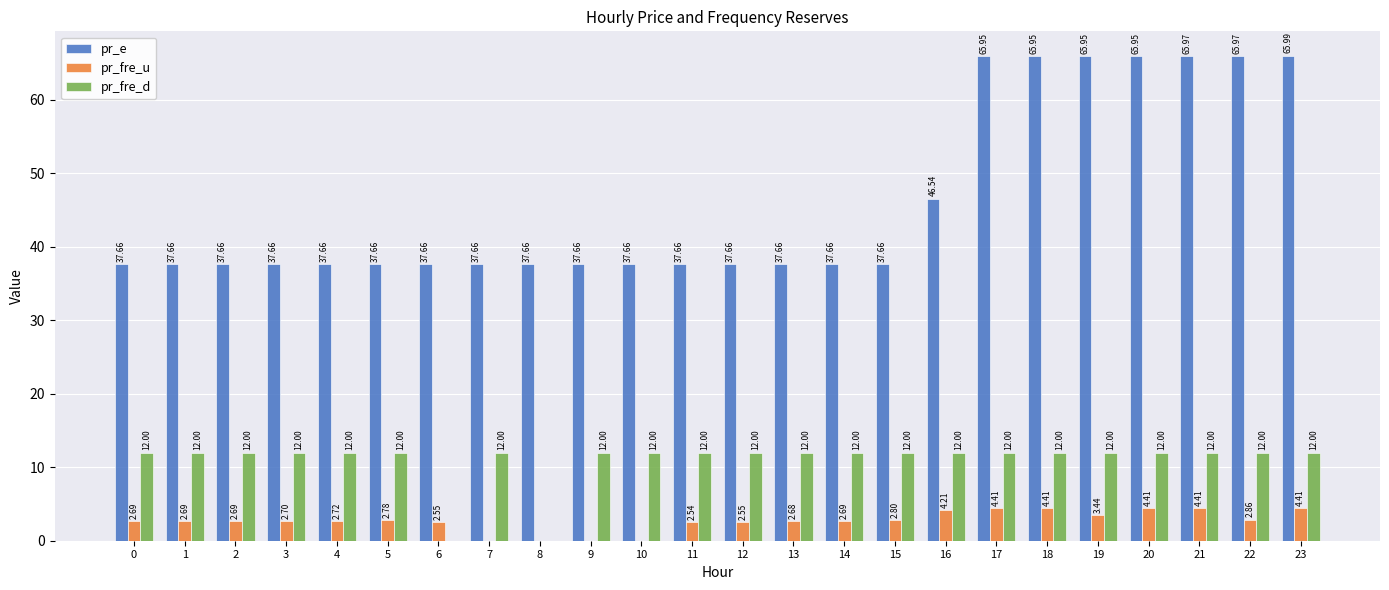

What is the total value across all series at 5?

52.4